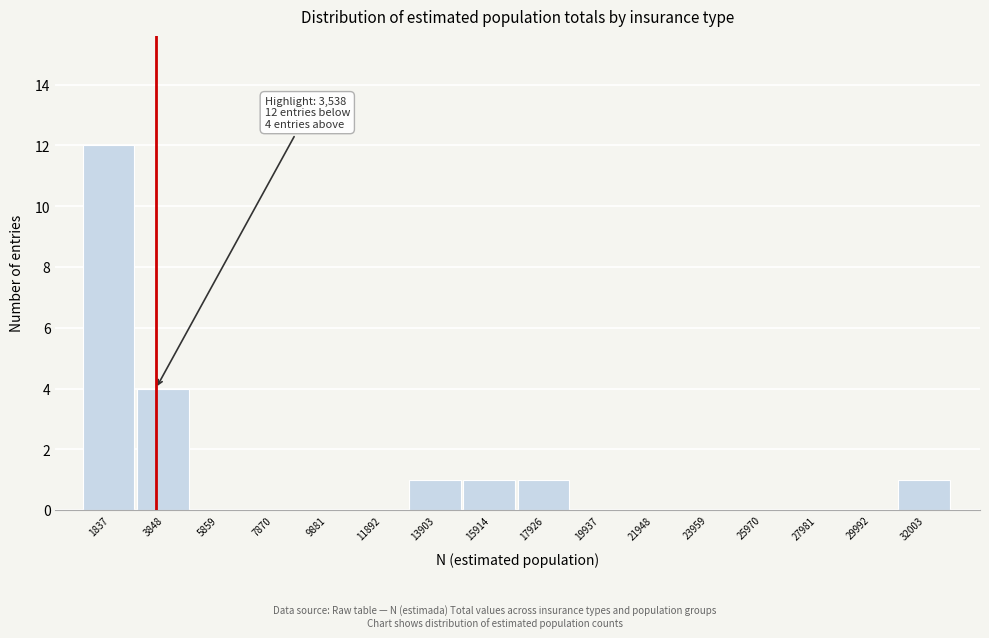

Which range on the x-axis has the tallest bar?

1000 to 3000